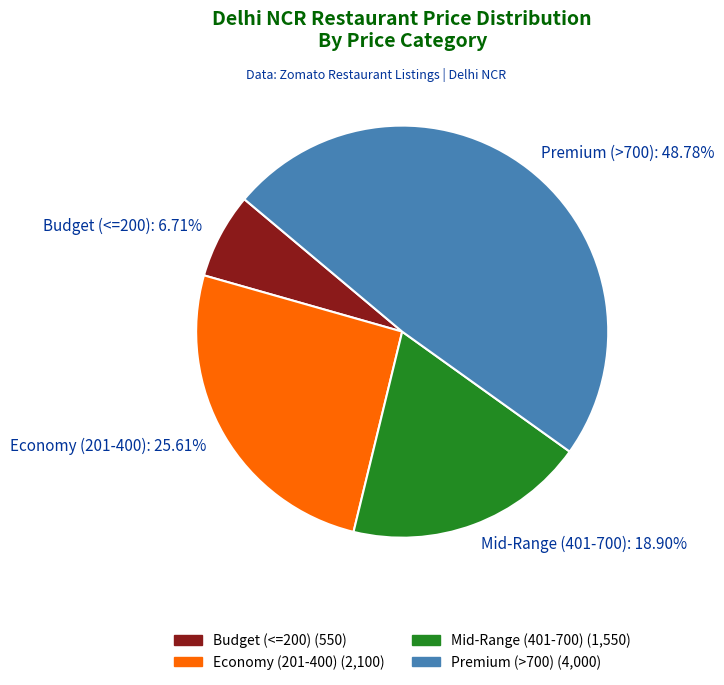

Which has a higher value, Premium (>700): 48.78% or Budget (<=200): 6.71%?

Premium (>700): 48.78%